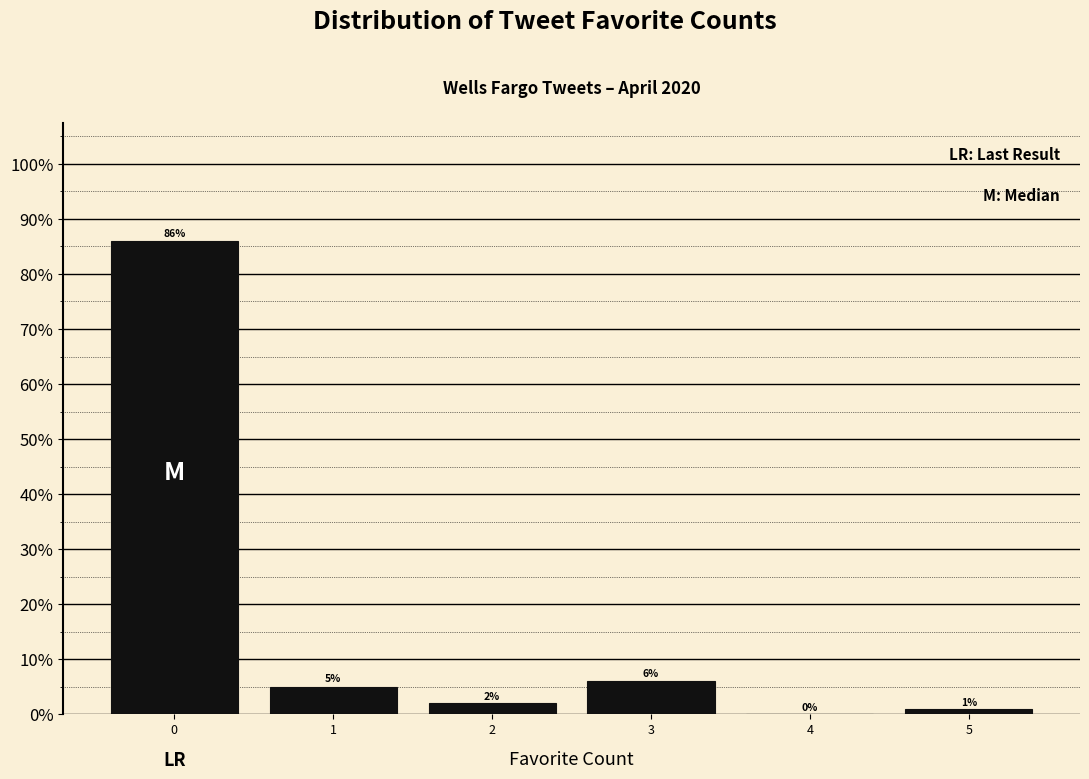

Reading left to right, list every bar in this chart as the range it spans on the x-axis followed by its height.

-0.5 to 0.5: 86
0.5 to 1.5: 5
1.5 to 2.5: 2
2.5 to 3.5: 6
3.5 to 4.5: 0
4.5 to 5.5: 1